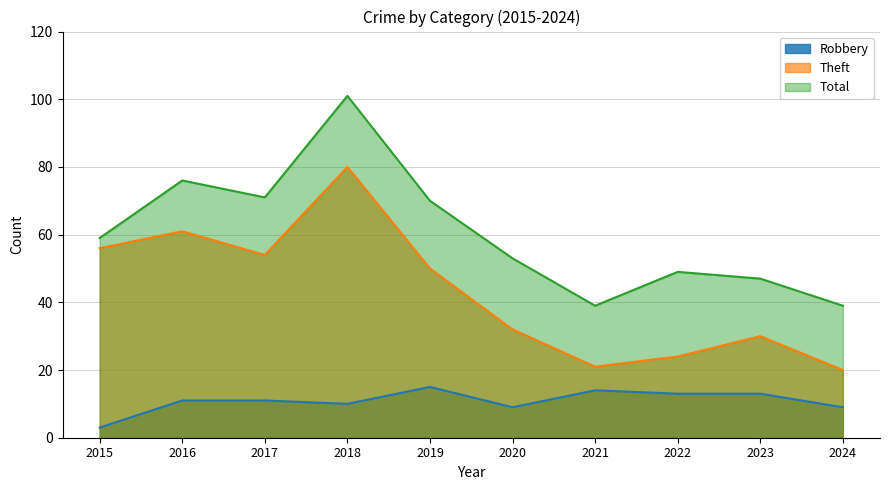

True or false: Theft and Total intersect in this chart.

False